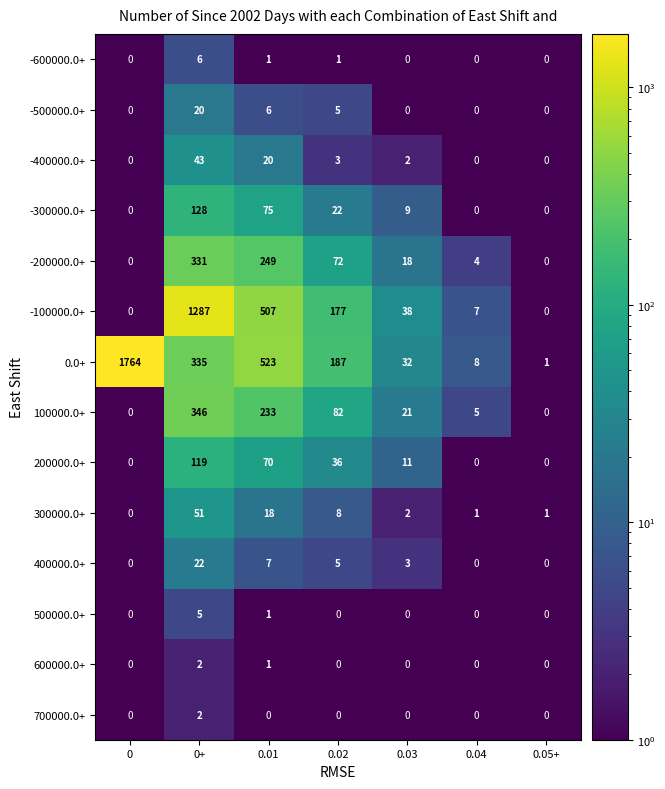

True or false: 400000.0+ has a value of 0 at 0.04.

True